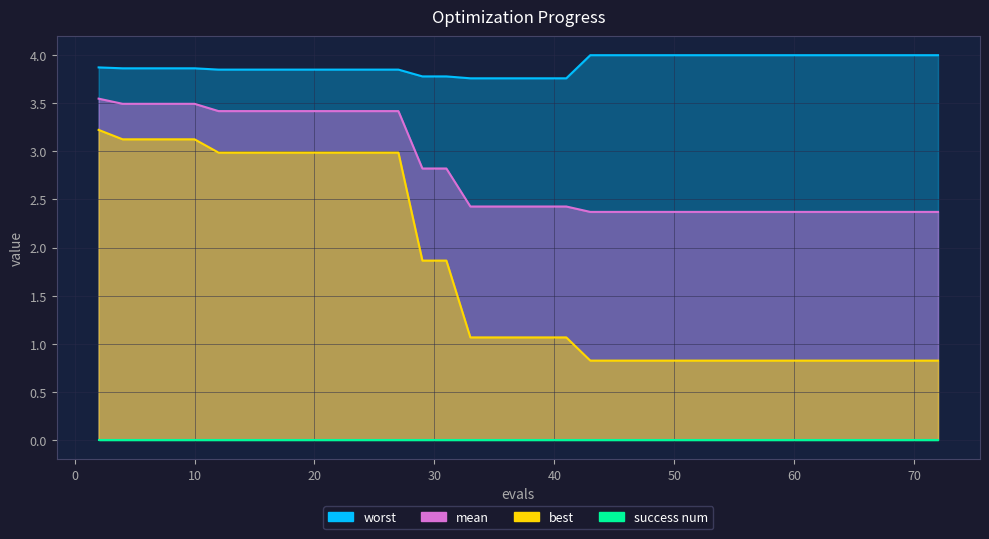

What is the value of the worst point at the 12th from the left?

3.9